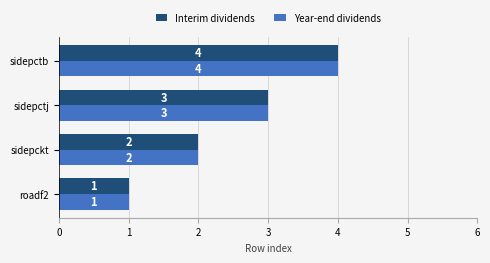

What is the maximum value for Year-end dividends?

4